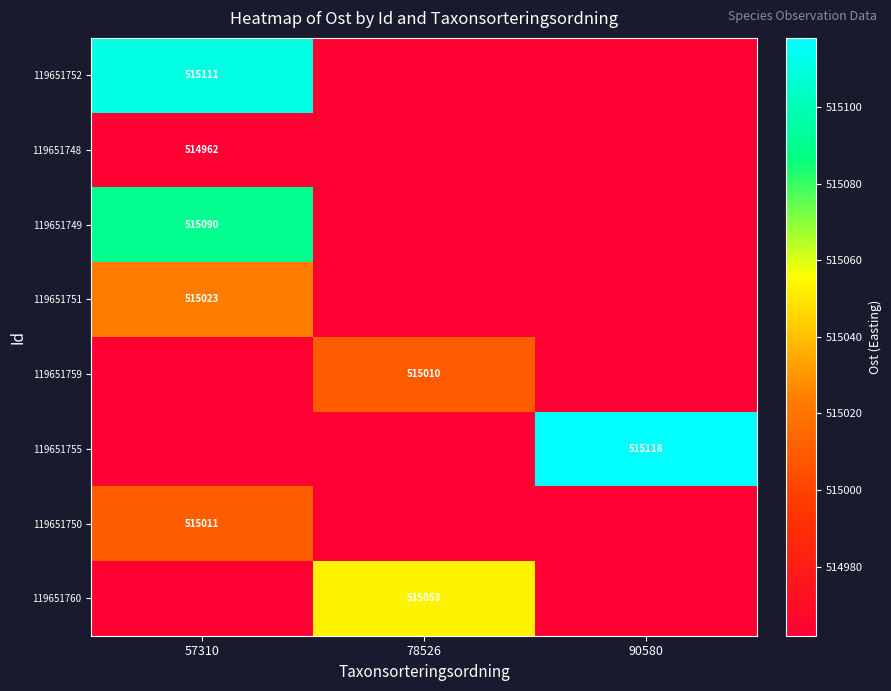

True or false: 119651755 has a value of 355695 at 90580.

False